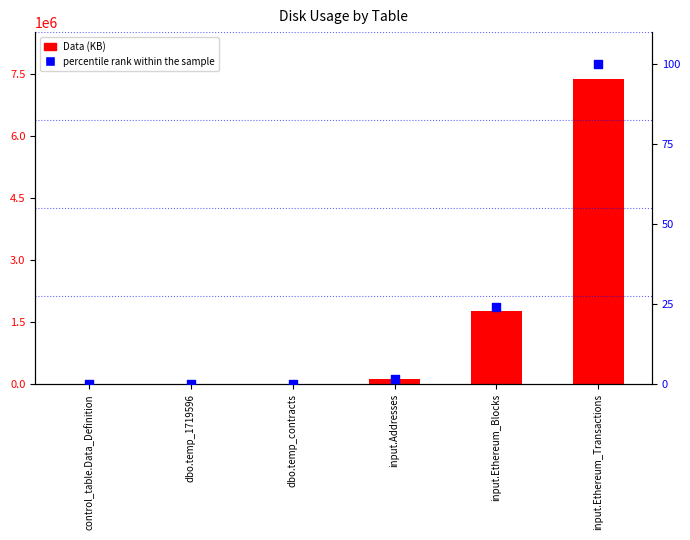

Which series reaches the maximum Y coordinate?

Data (KB)